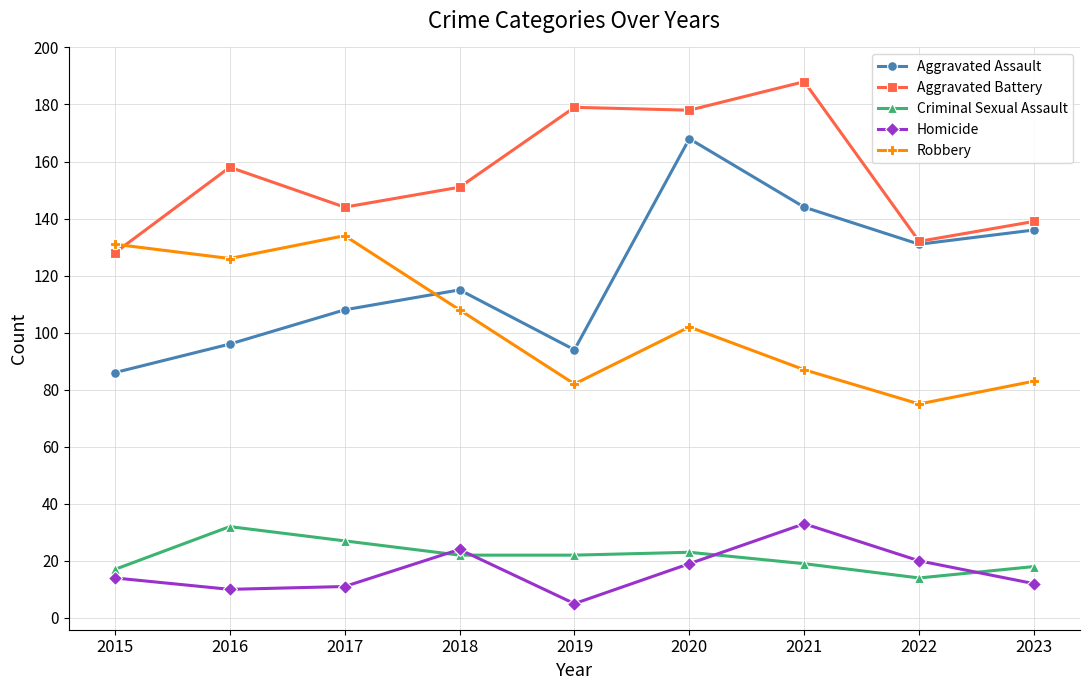

What are all the series names shown in the legend?

Aggravated Assault, Aggravated Battery, Criminal Sexual Assault, Homicide, Robbery